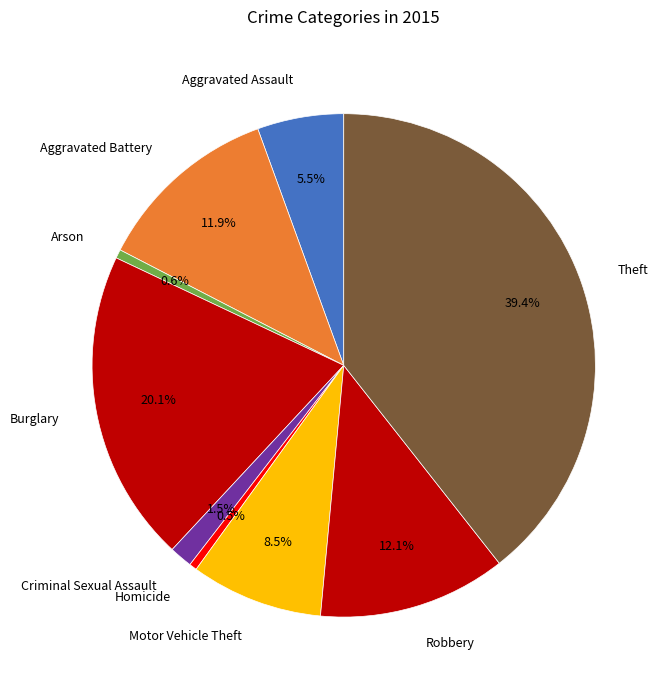

To the nearest percent, what percentage of the pie is Aggravated Battery?

12%